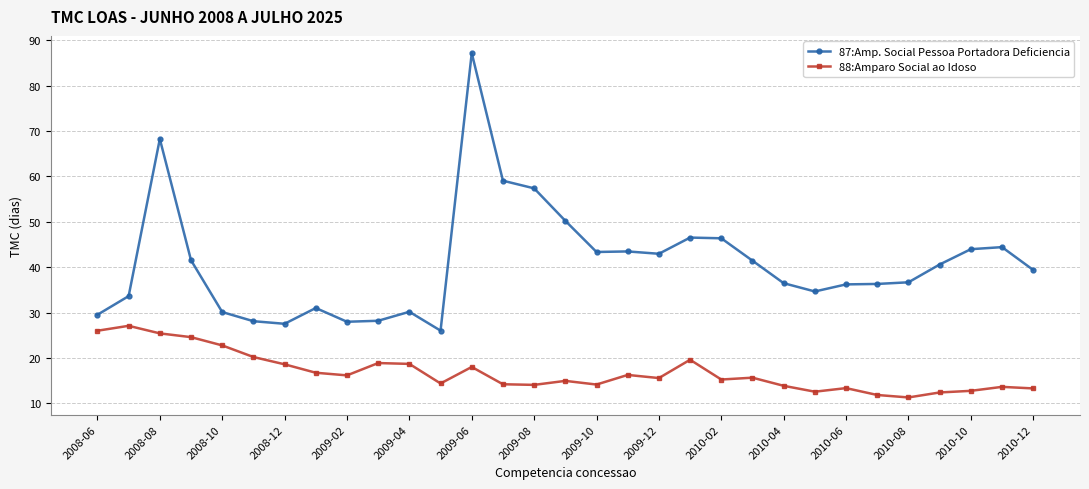

Count the number of data series in this chart.

2